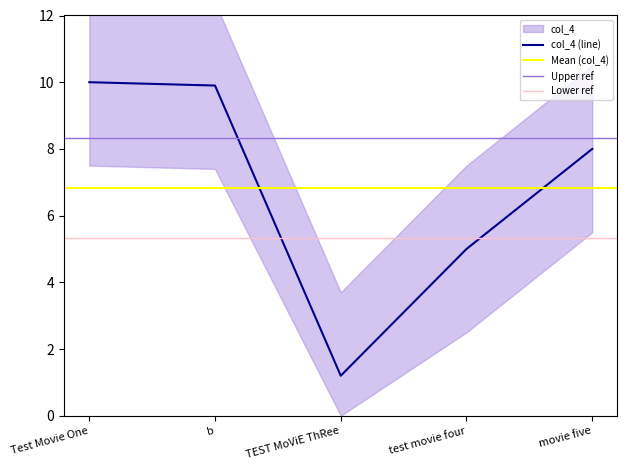

Which label corresponds to the largest value in the chart?

Test Movie One